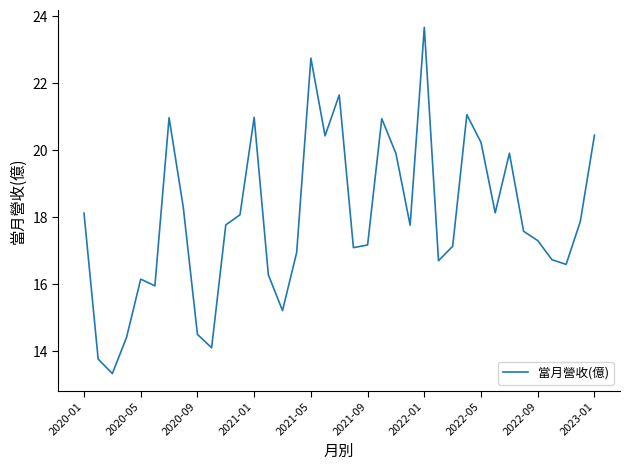

How many lines are shown in the chart?

1